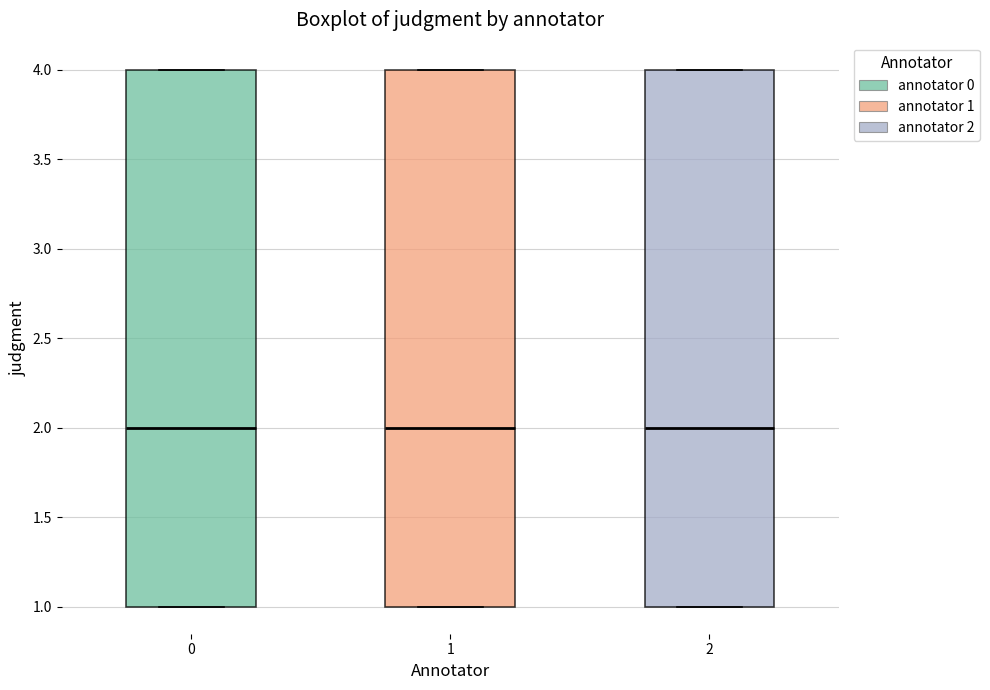

Reading left to right, read every box against the y-axis: the position of its median line, the range the box covers, and the ends of its whiskers. The values are not printed on the chart, so give them approximately, as read against the axis.

0: median 2, box 1 to 4, whiskers 1 to 4
1: median 2, box 1 to 4, whiskers 1 to 4
2: median 2, box 1 to 4, whiskers 1 to 4